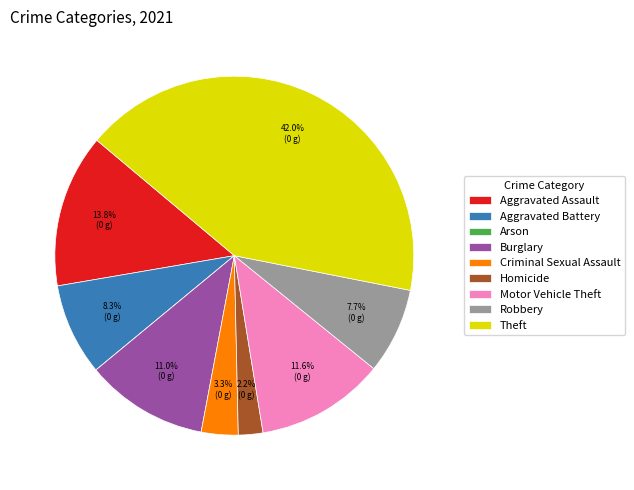

What is the largest slice in the pie chart?

Theft